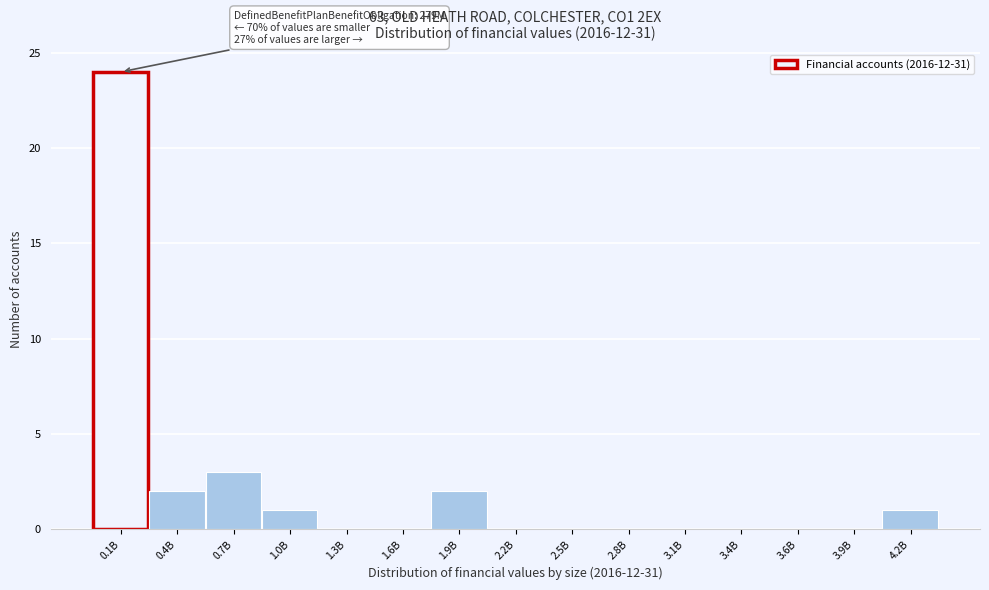

Reading left to right, what are all the values shown in this chart?

0.1B=24	0.4B=2	0.7B=3	1.0B=1	1.3B=0	1.6B=0	1.9B=2	2.2B=0	2.5B=0	2.8B=0	3.1B=0	3.4B=0	3.6B=0	3.9B=0	4.2B=1